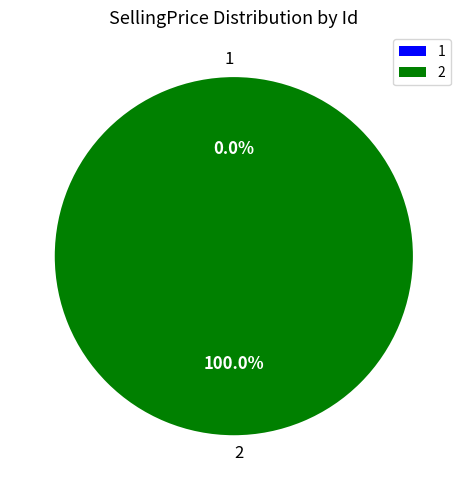

True or false: 2 accounts for 91% of the total.

False